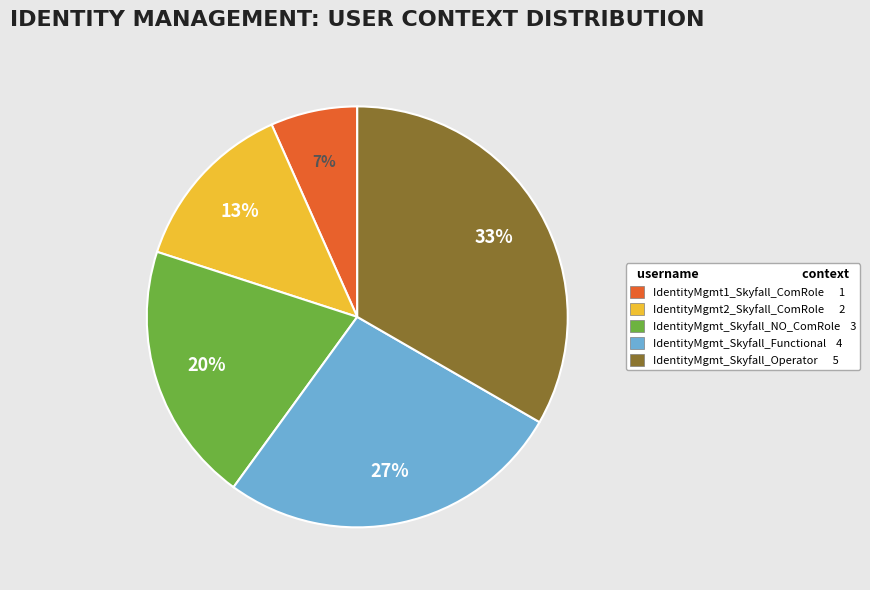

Which slice is the smallest?

IdentityMgmt1_Skyfall_ComRole